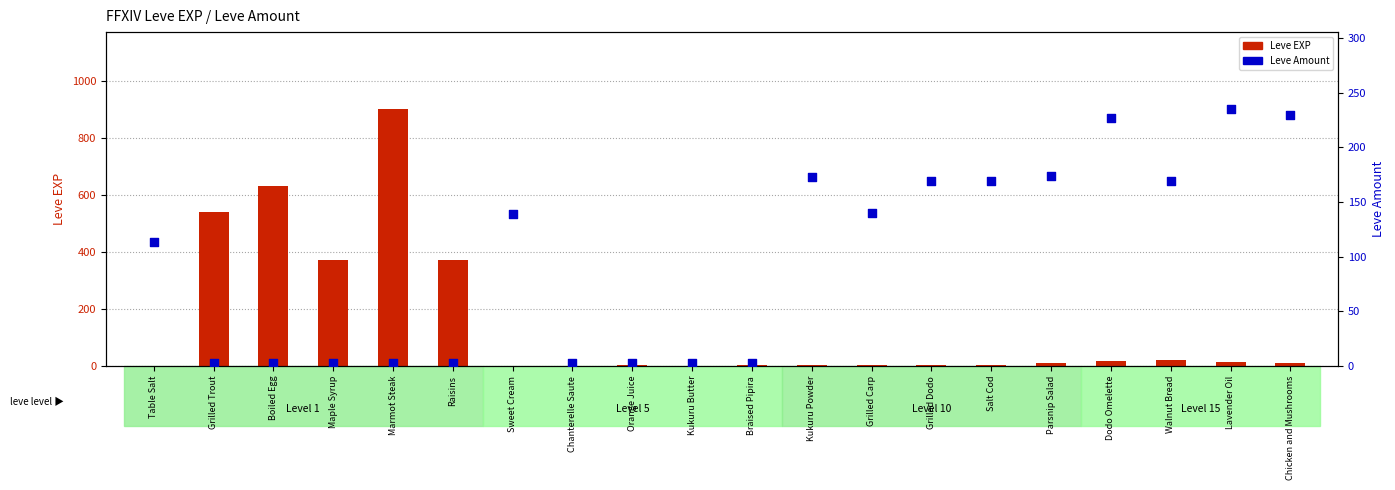

What are all the series names shown in the legend?

Leve EXP, Leve Amount